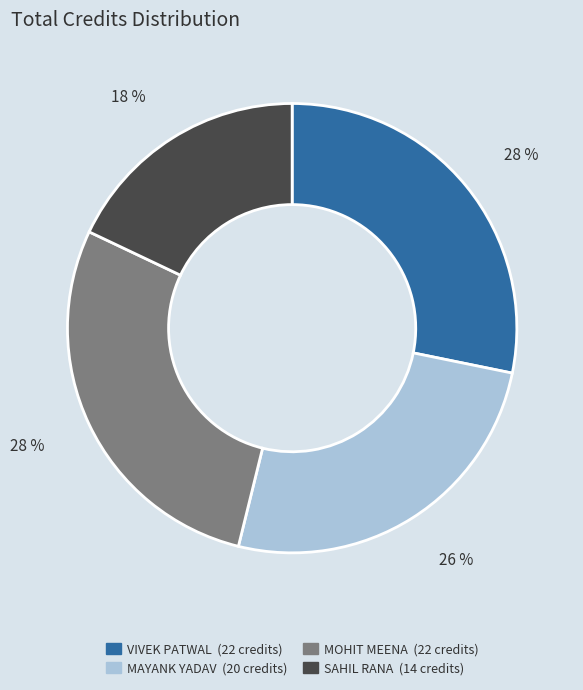

To the nearest percent, what is the difference between the largest and smallest slice percentages?

10%